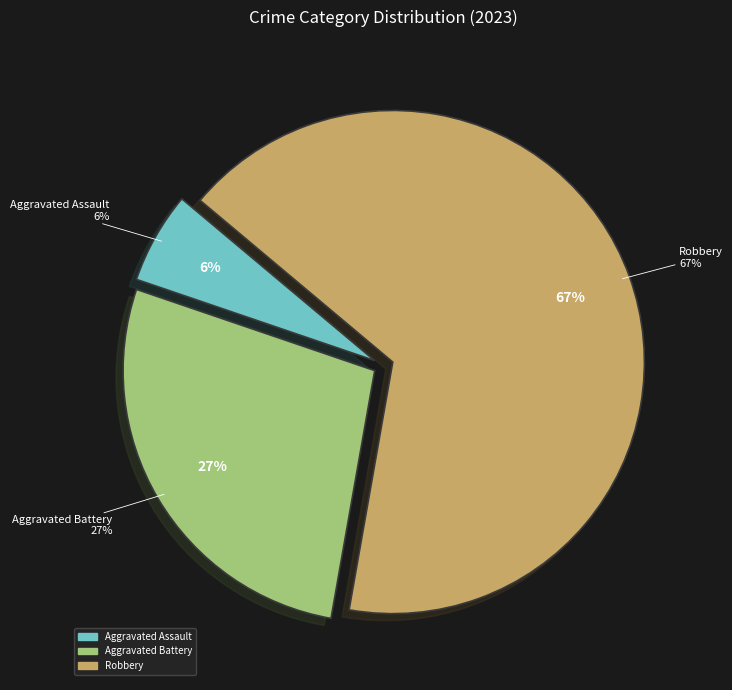

Count the number of slices in the pie.

5